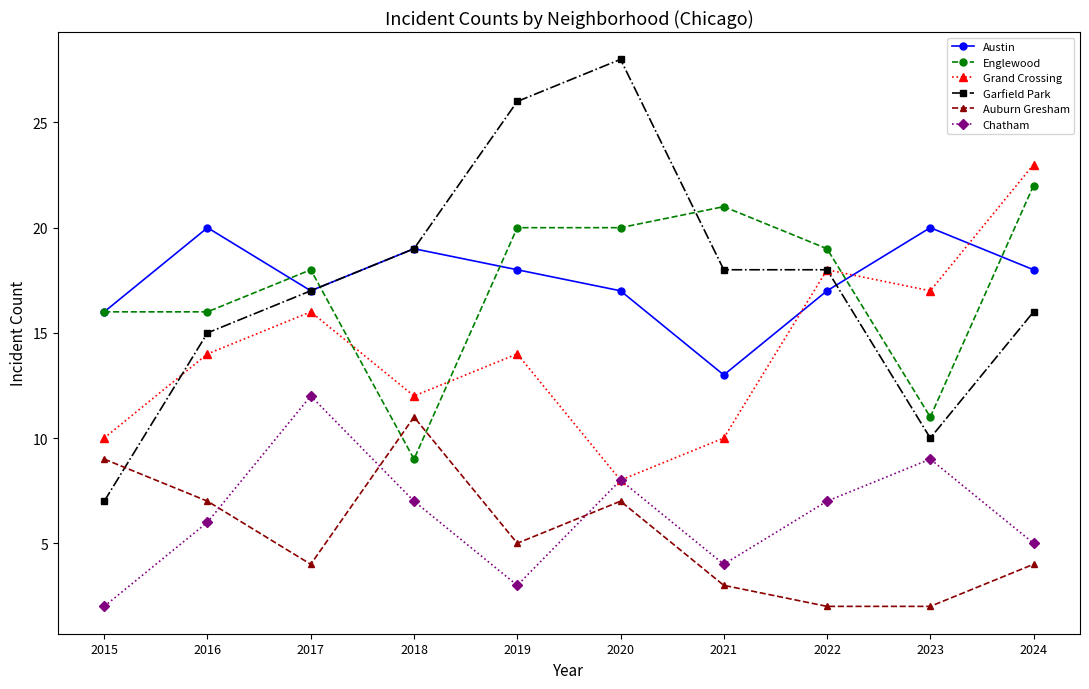

In Grand Crossing, how many points are lower than both neighbors (excluding endpoints)?

3